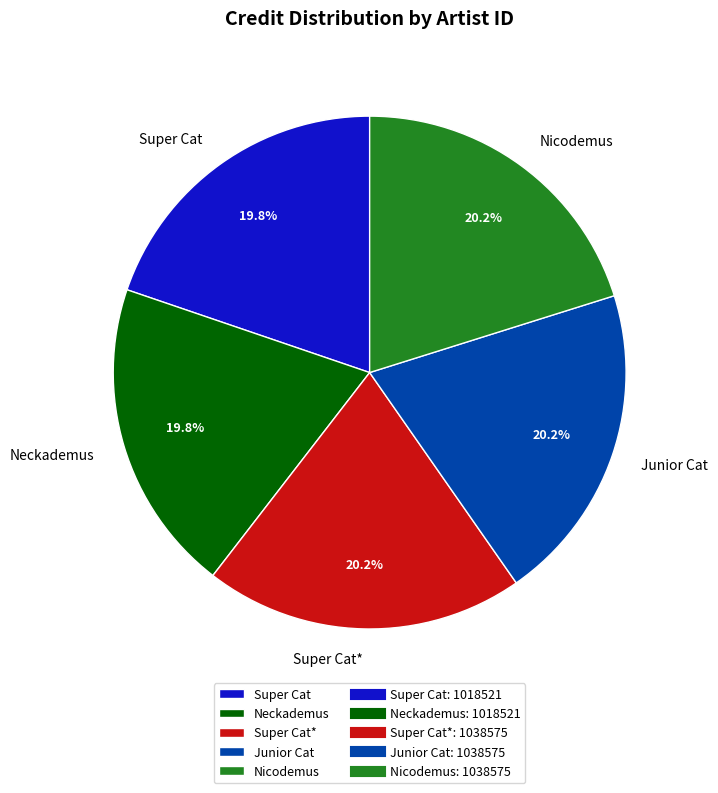

How many segments does this pie chart have?

5